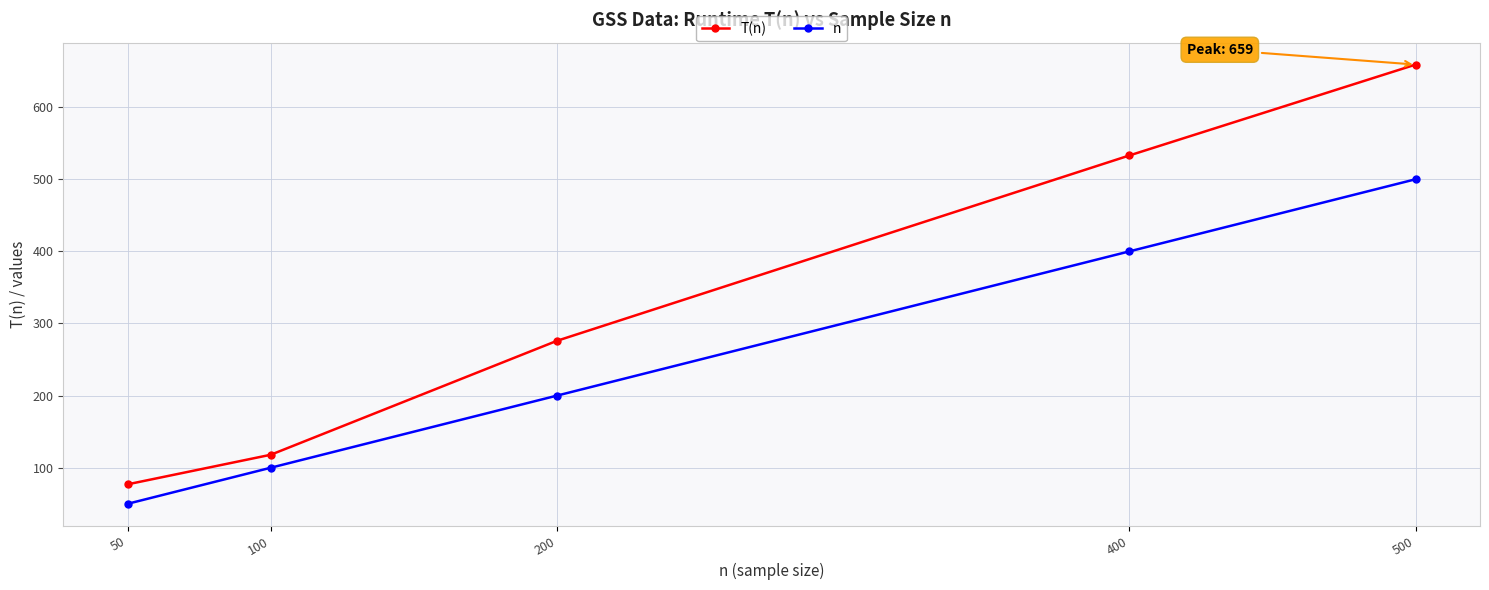

Which category has the lowest value in the n series?

50